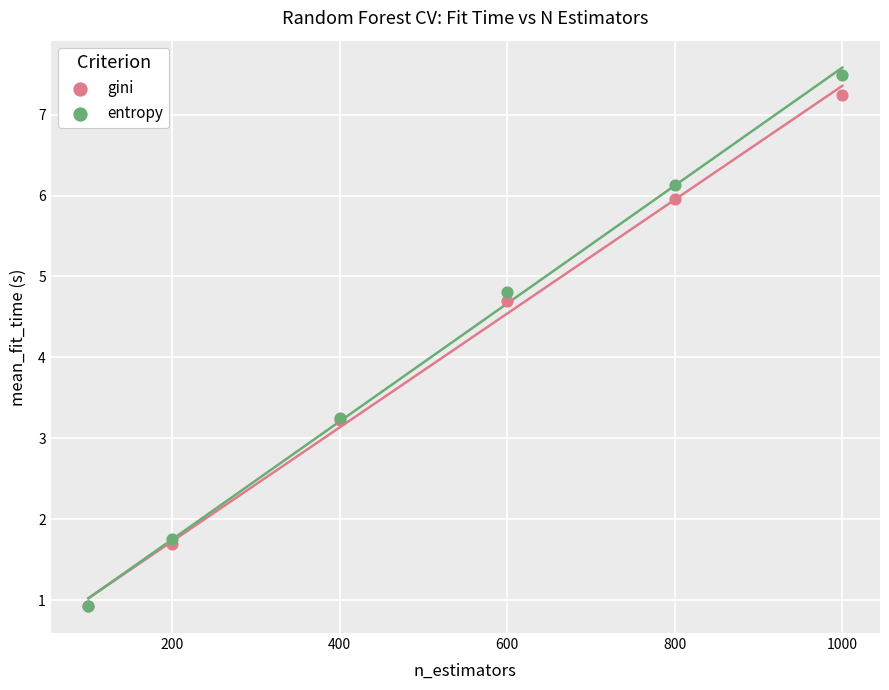

Which series contains the highest Y value?

entropy